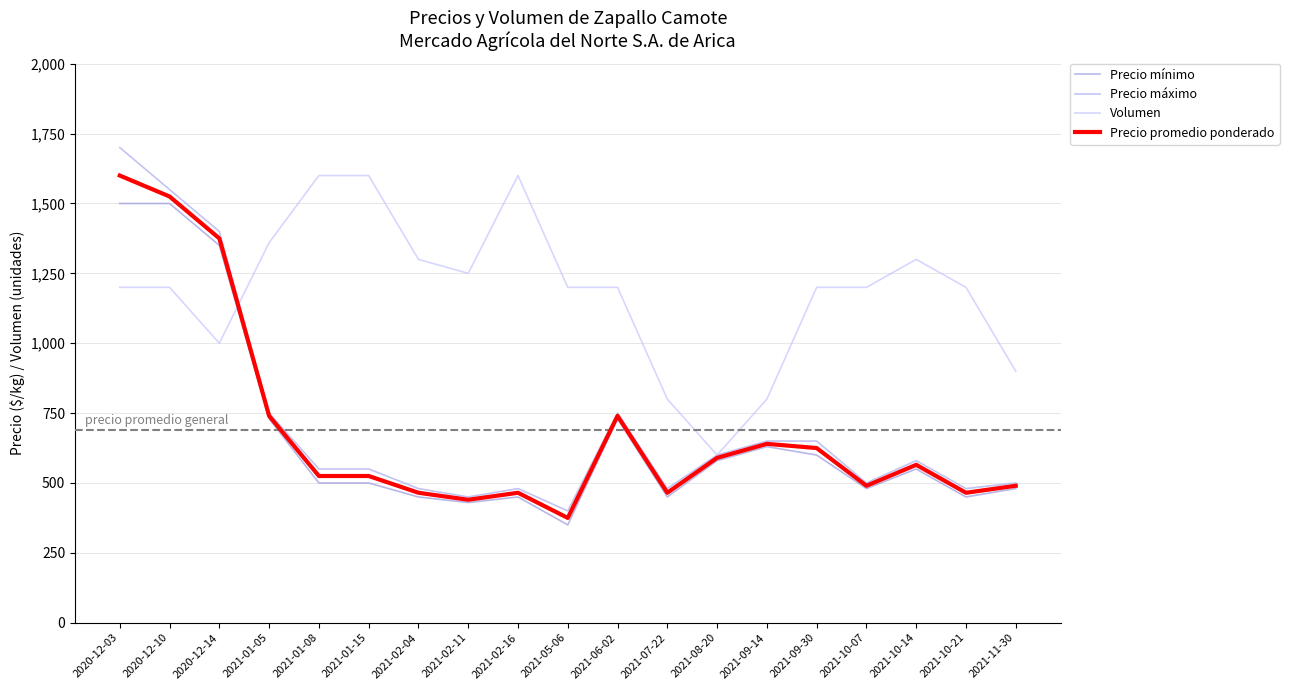

What is the spread (max minus min) of values at 2021-02-16?

1150